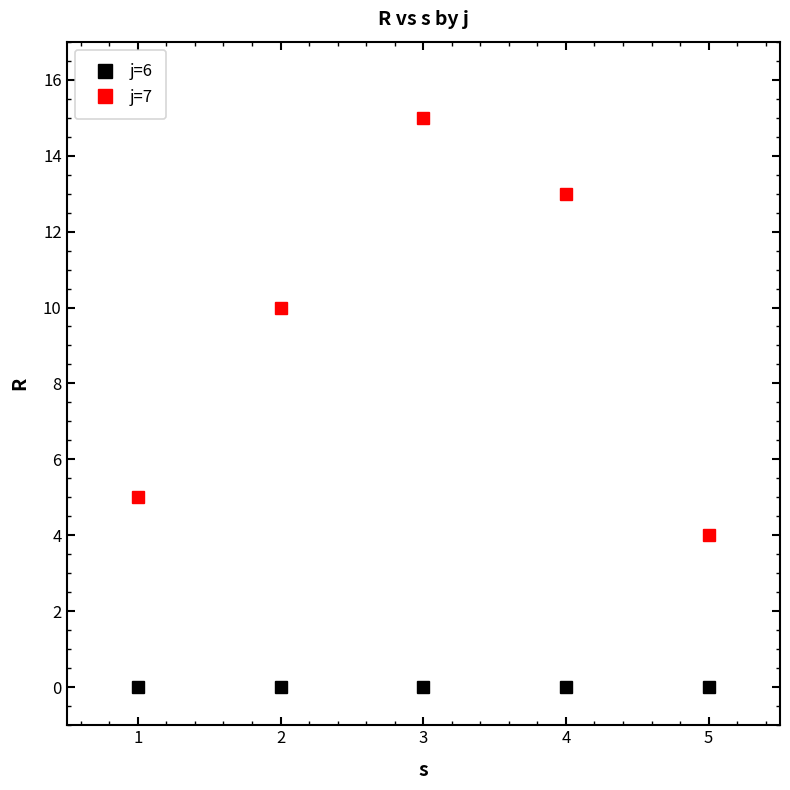

Is this an area chart (filled region under the line)?

No